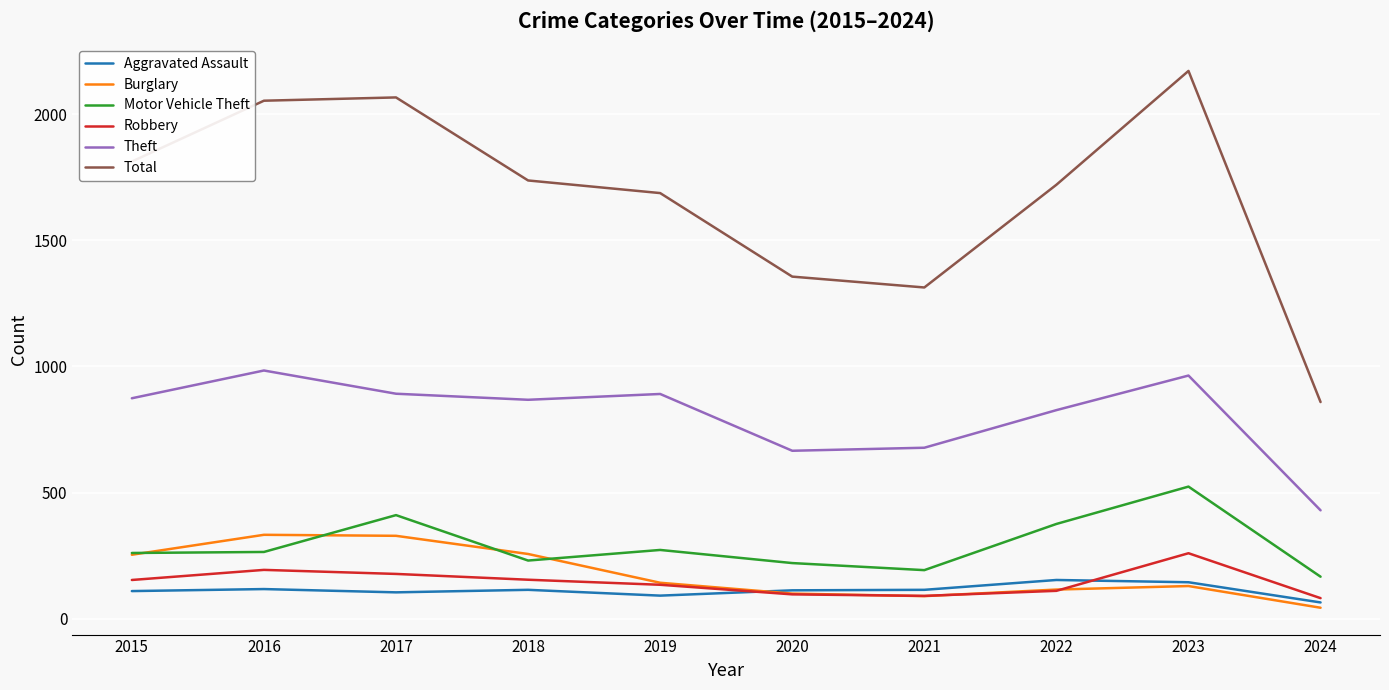

Does the chart have visible grid lines?

Yes